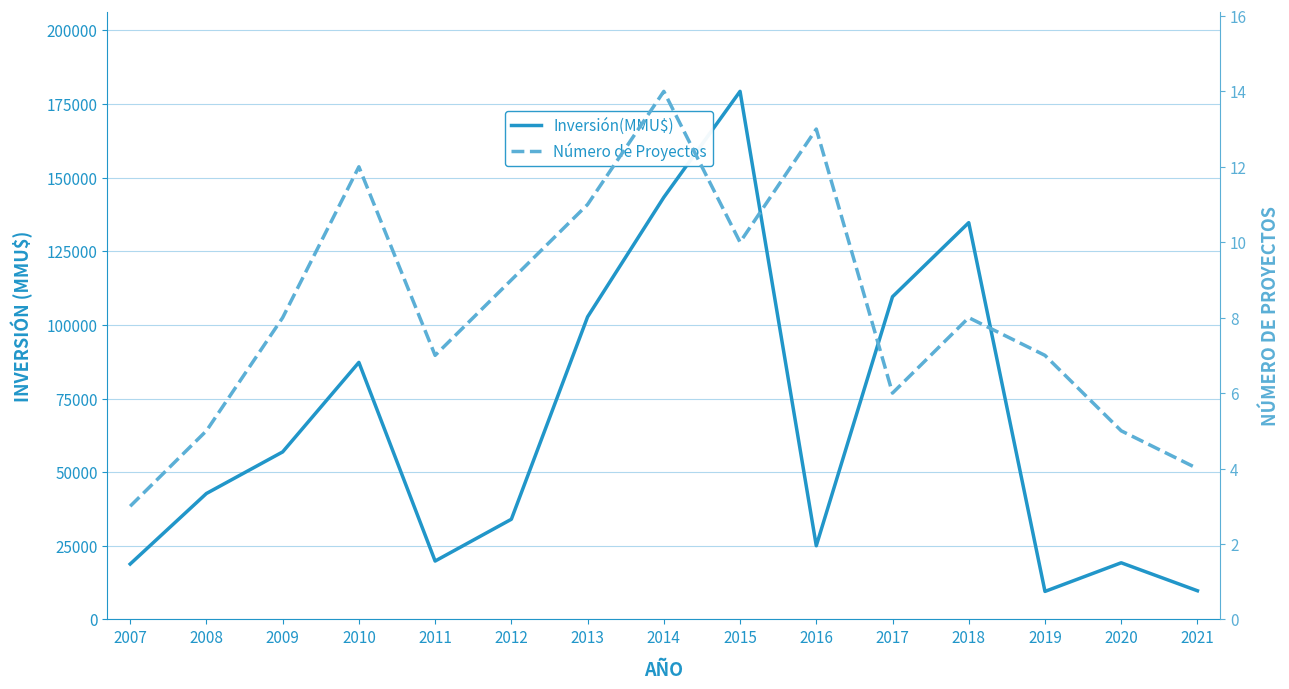

List the series in order of their peak value, lowest first.

Número de Proyectos, Inversión(MMU$)